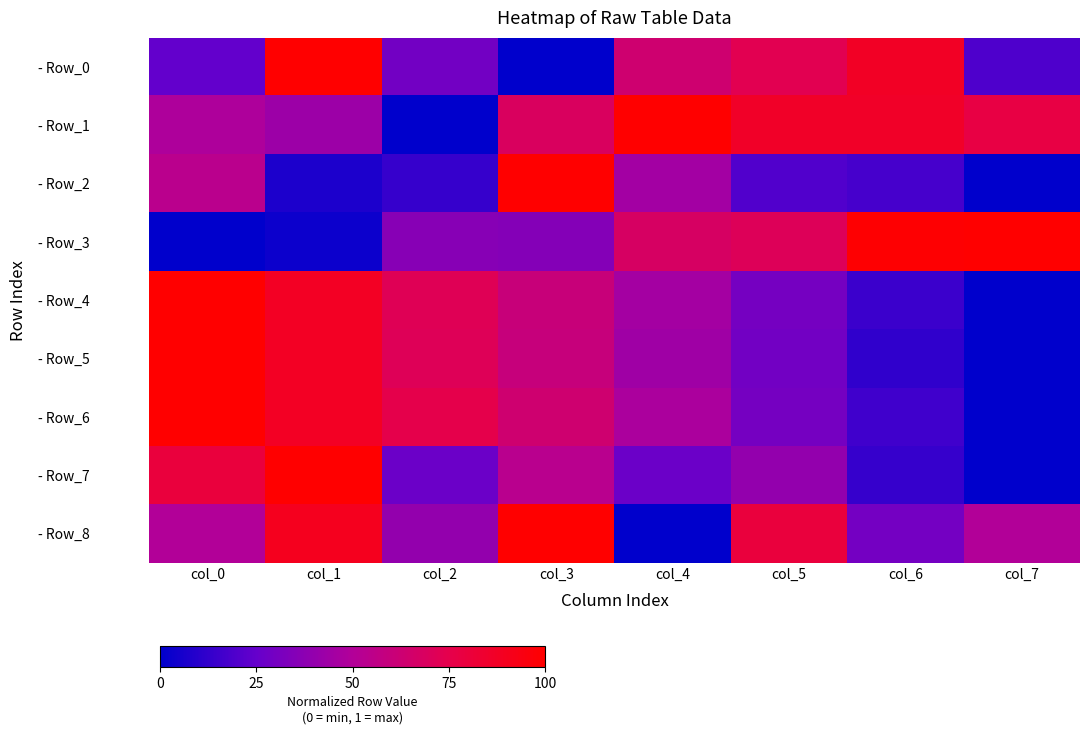

At how many categories does at least one series exceed 0?

8